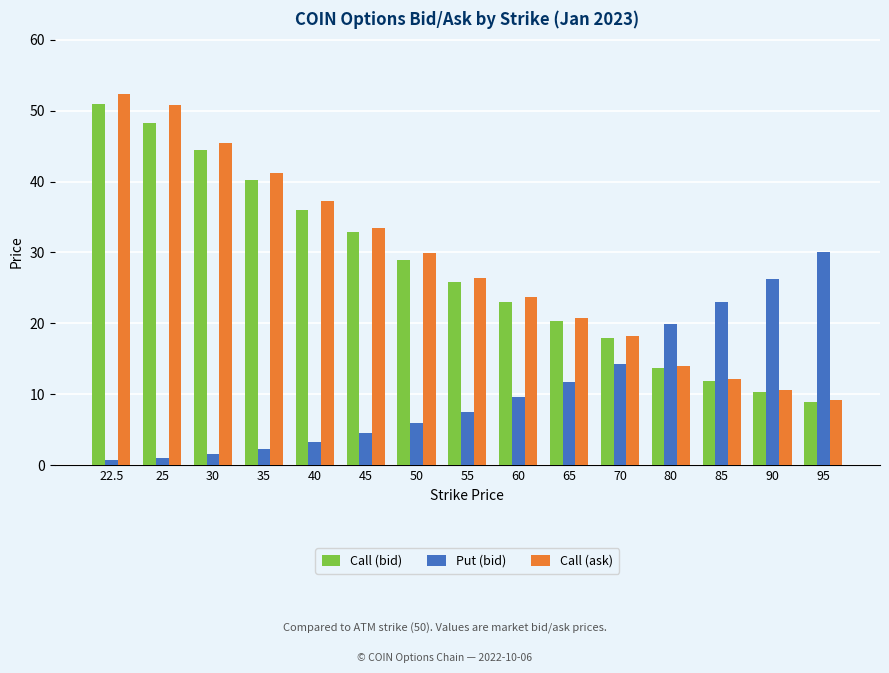

True or false: Call (bid) has a value of 25.5 at 70.

False